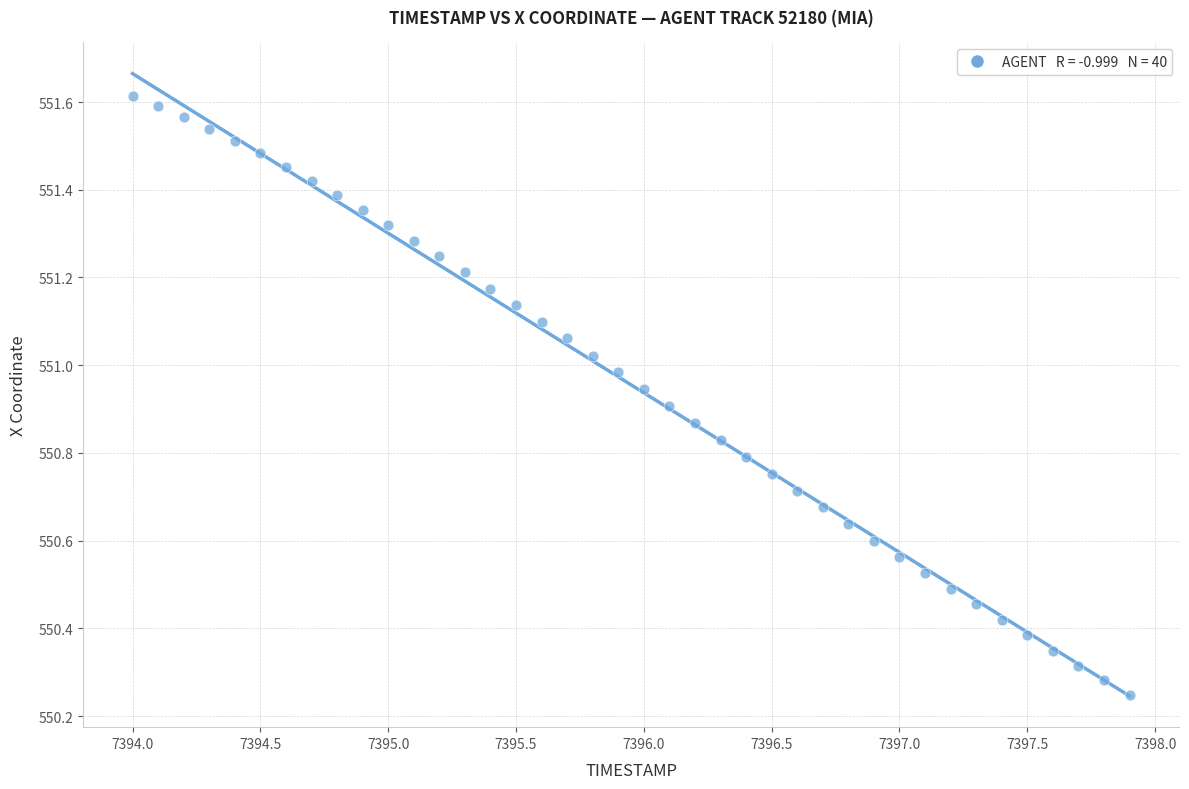

What is the range of Y values (max minus min)?

1.4